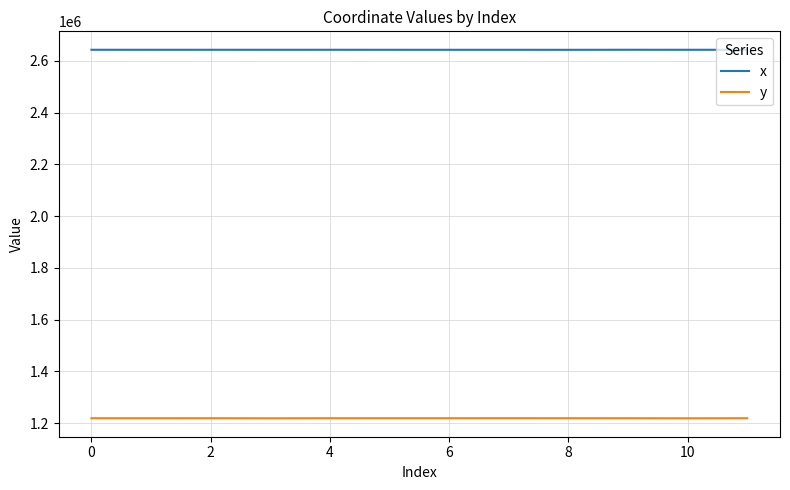

Which series has the largest total across all categories?

x